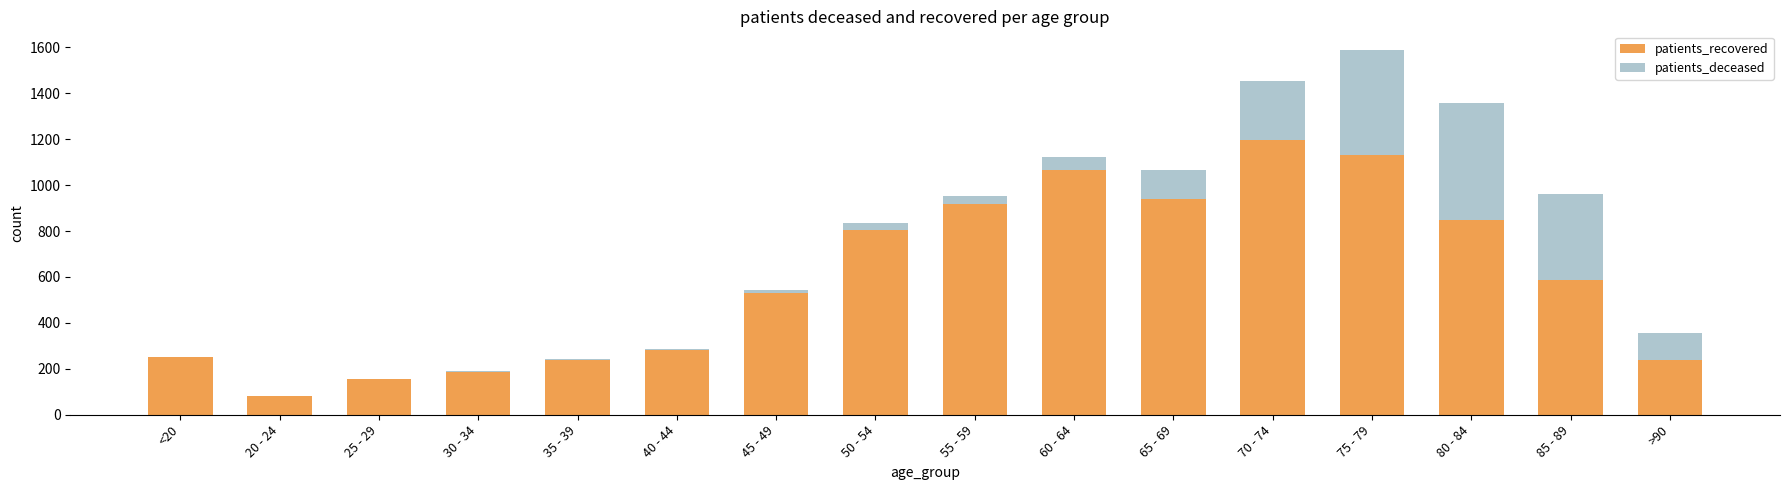

Where is patients_recovered nearest to the value 638?

85 - 89